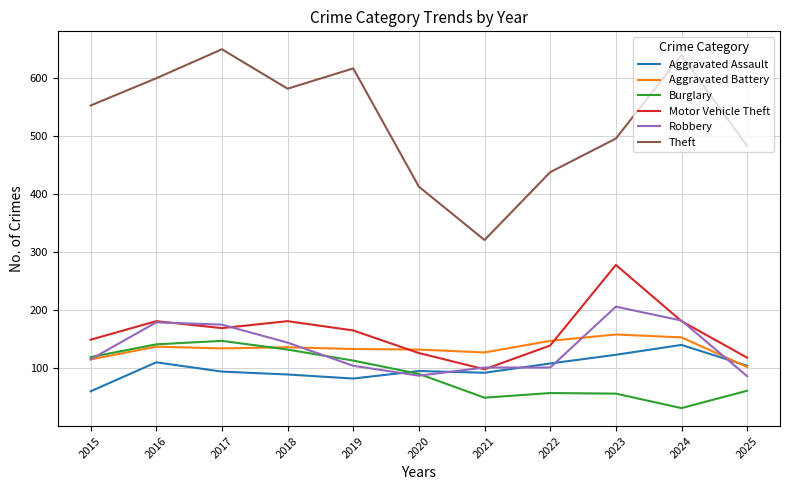

At how many categories does at least one series exceed 374?

10